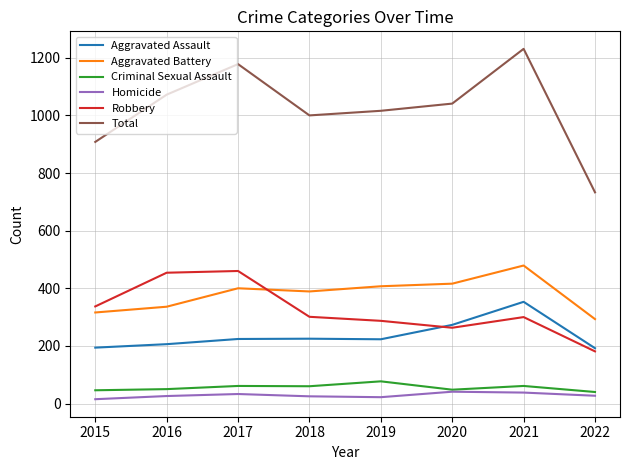

Does the chart have visible grid lines?

Yes